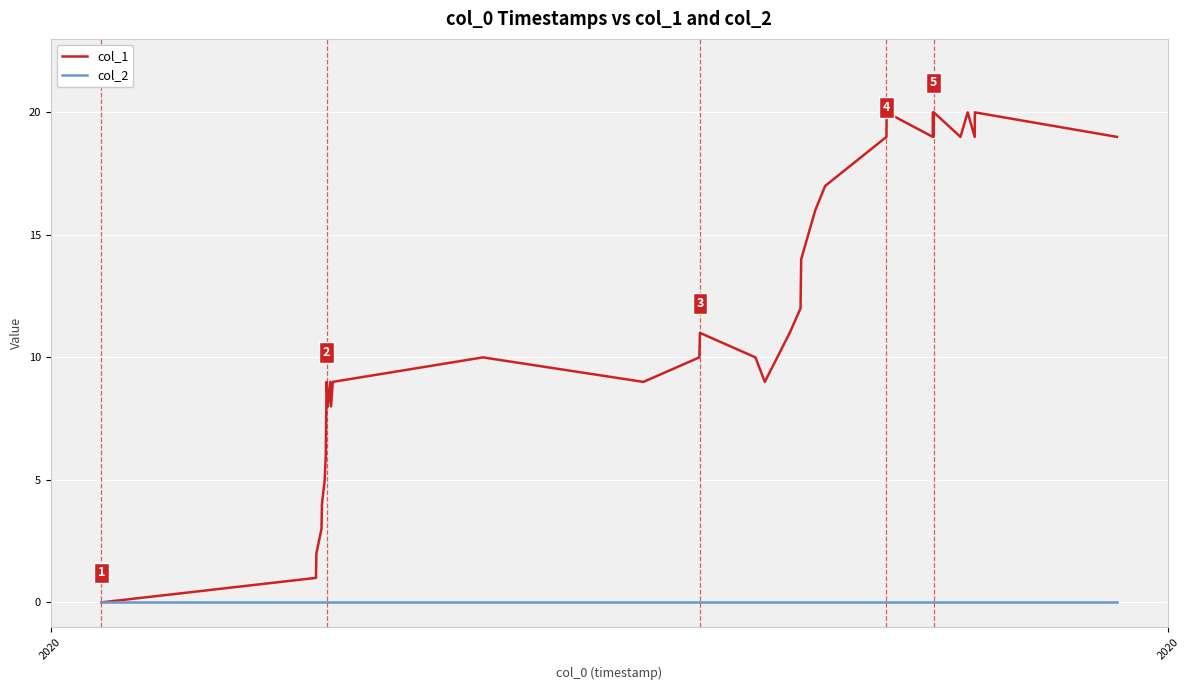

Reading left to right, extract all data points from this chart.

col_1: 0	1	2	3	4	5	6	9	8	9	8	9	10	9	10	11	10	9	11	12	14	16	17	19	20	19	20	19	20	19	20	19	20	19
col_2: 0	0	0	0	0	0	0	0	0	0	0	0	0	0	0	0	0	0	0	0	0	0	0	0	0	0	0	0	0	0	0	0	0	0